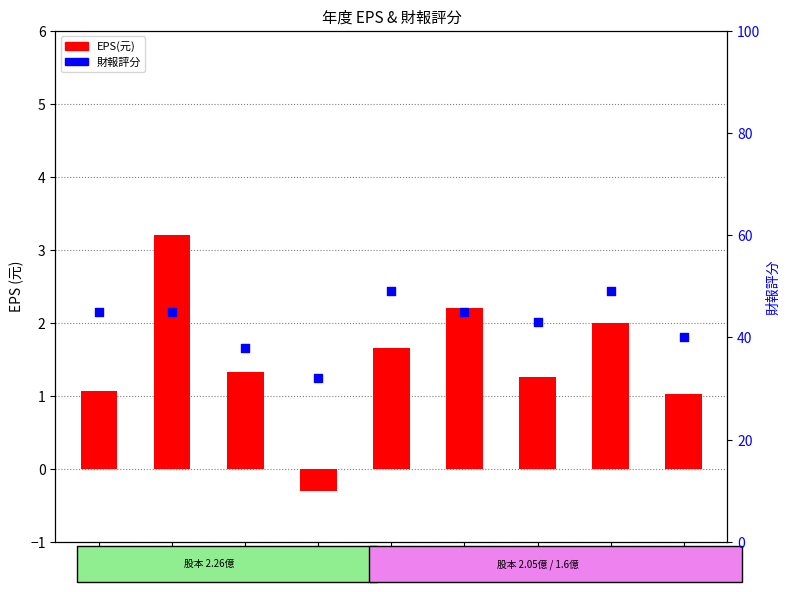

What are all the series names shown in the legend?

EPS(元), 財報評分